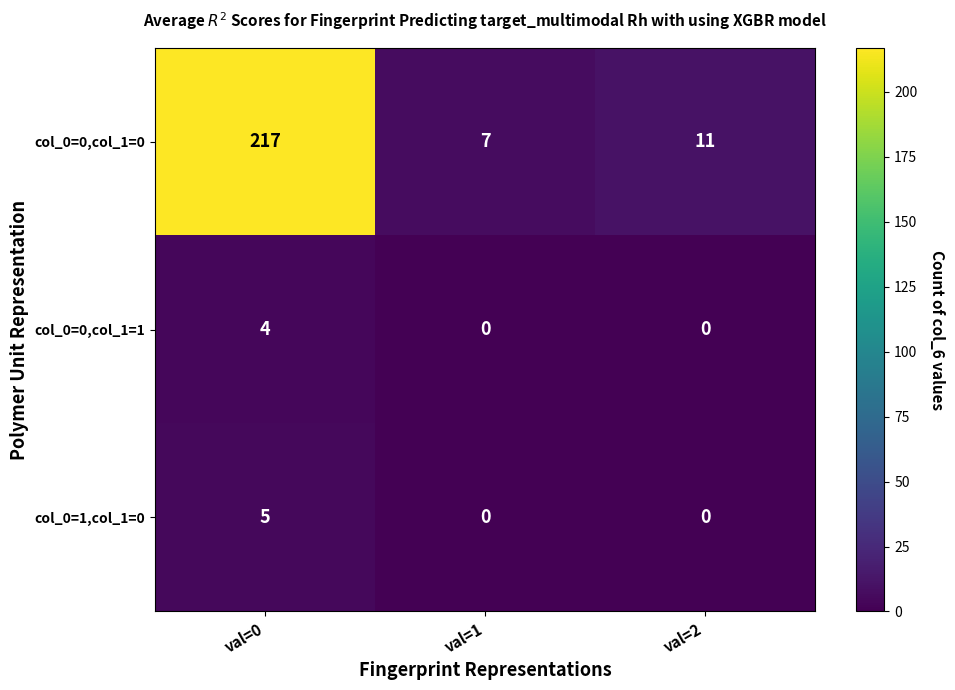

Count the col_0=1,col_1=0 values in the range 0 to 5.

3